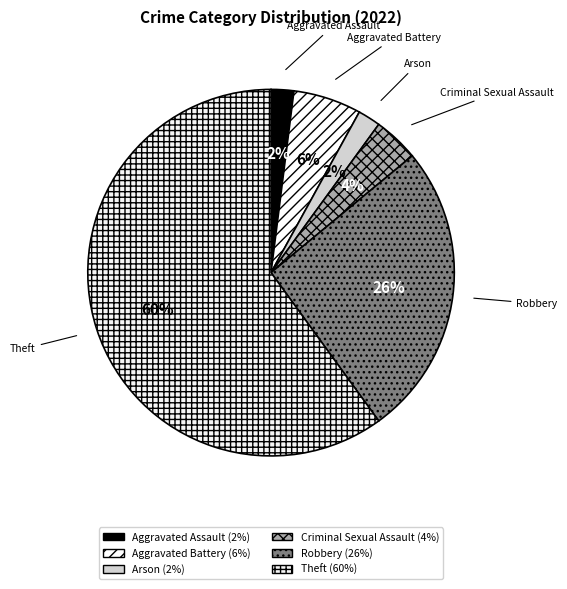

What is the largest slice in the pie chart?

Theft